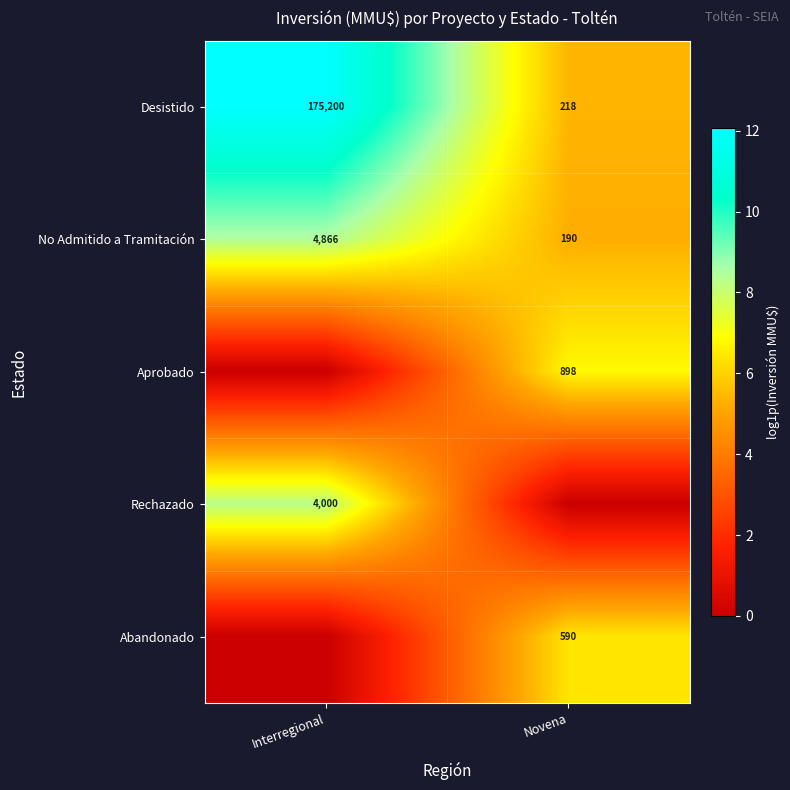

Which category has the lowest value in the Desistido series?

Novena